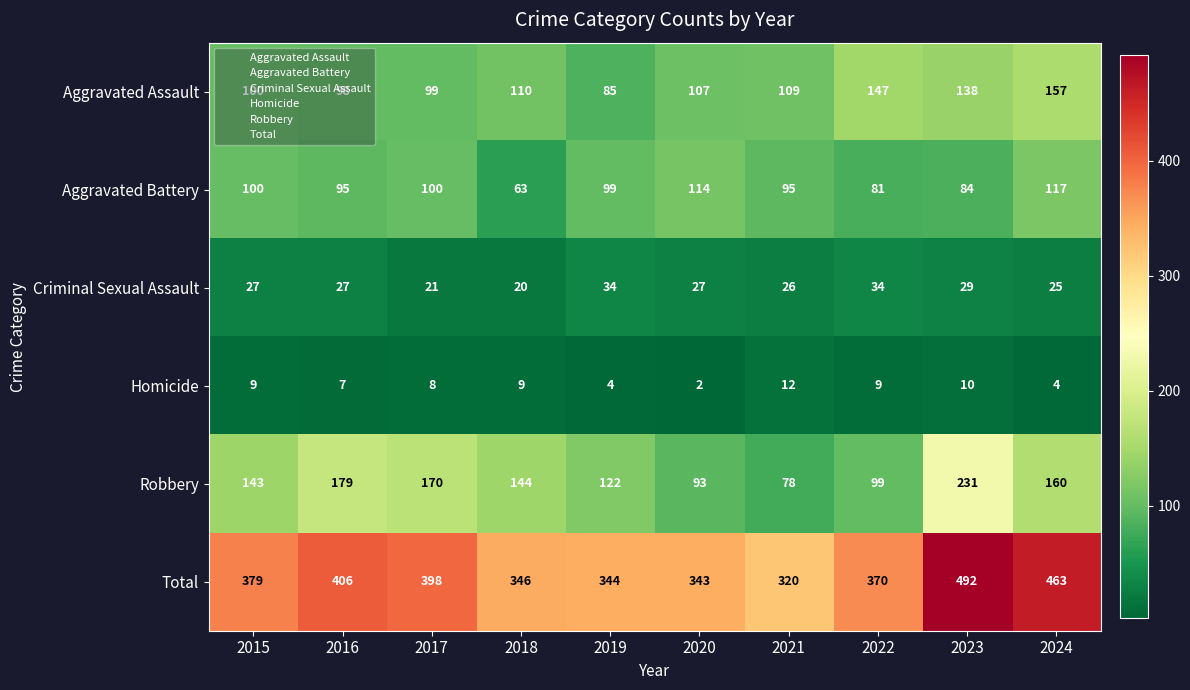

How many distinct data groups are displayed?

6